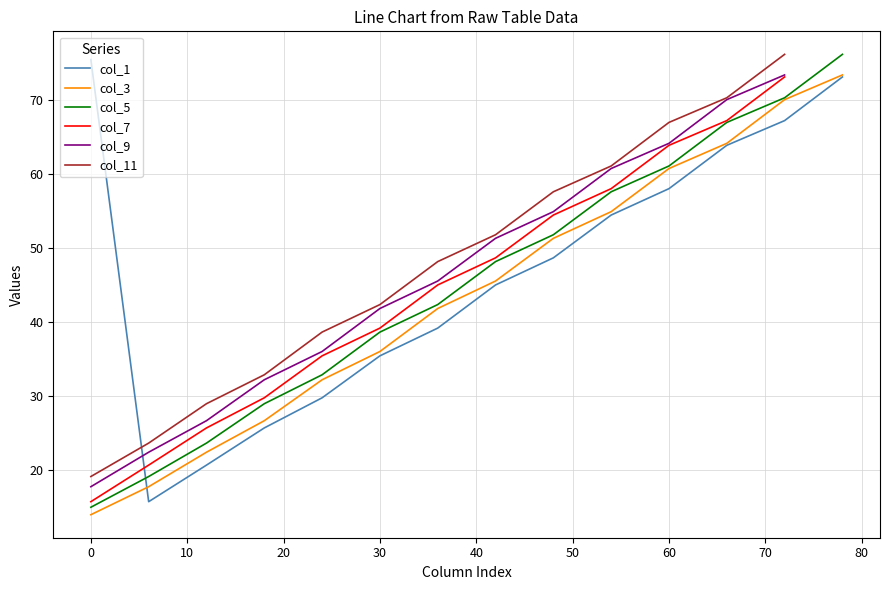

True or false: col_9 has more than 2 points higher than both neighbors.

False